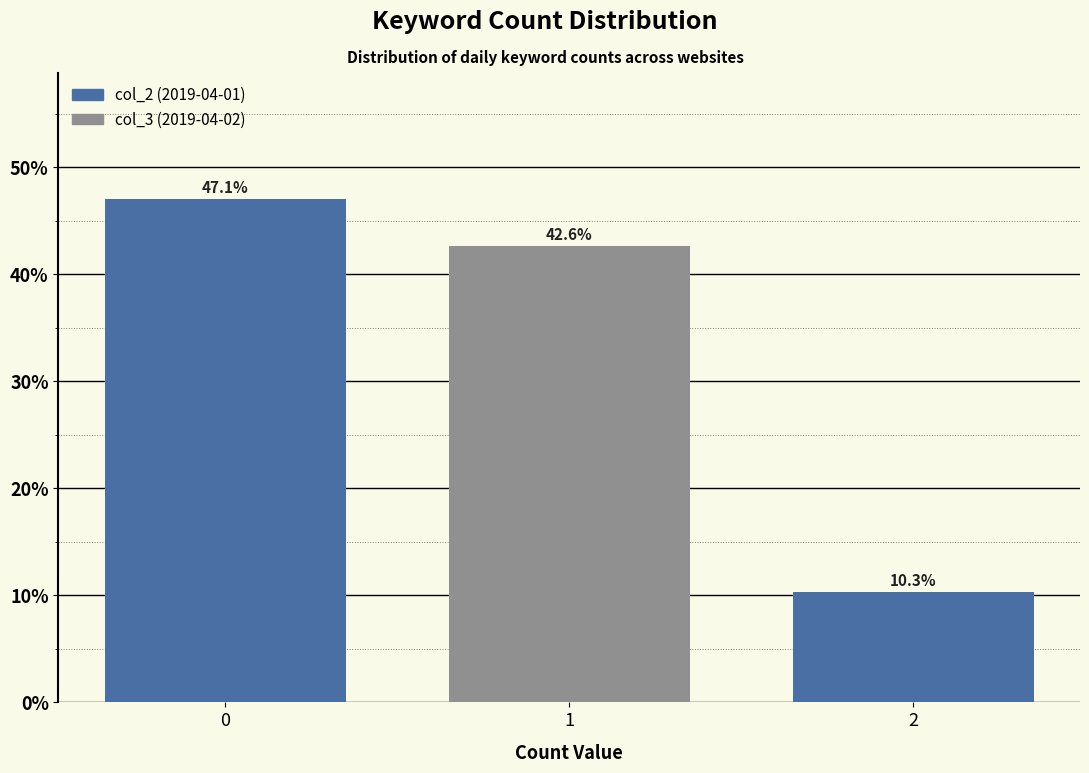

Reading left to right, what are all the values shown in this chart?

47.1	42.6	10.3